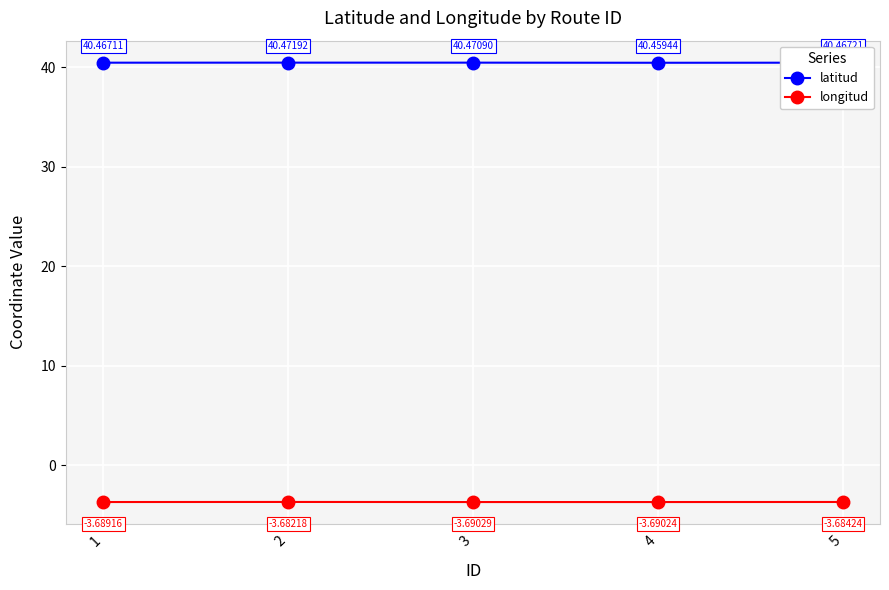

How many interior local valleys does the longitud series have?

1